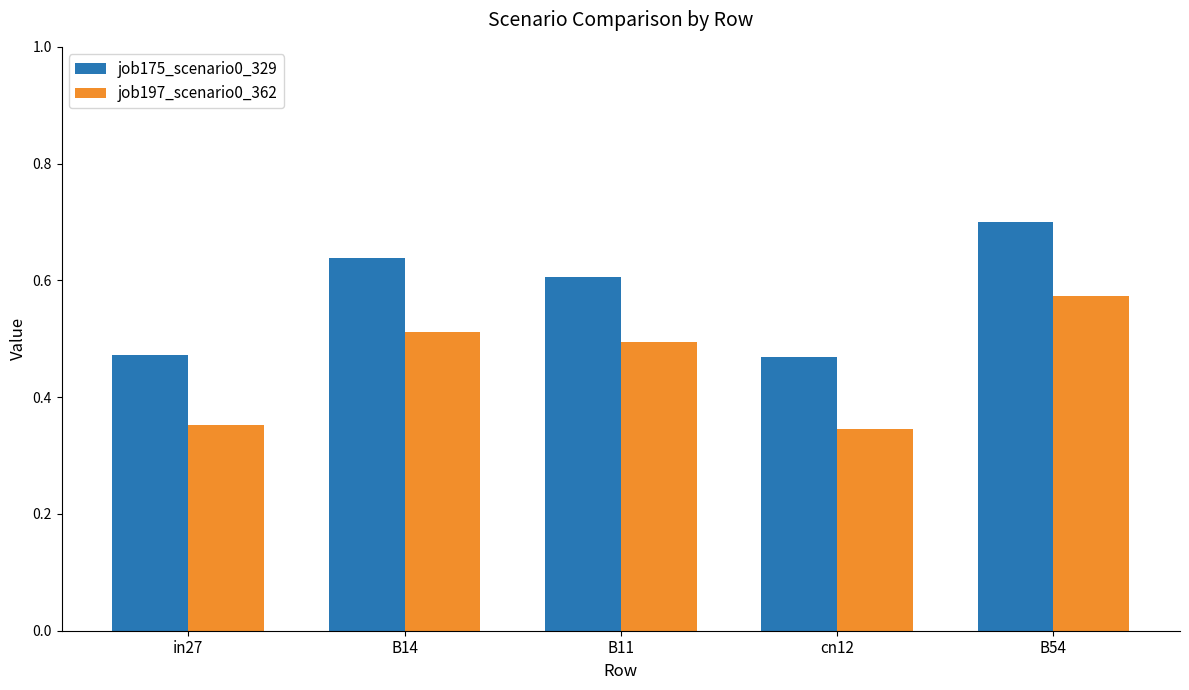

At which category does the chart reach its peak across all series?

B54